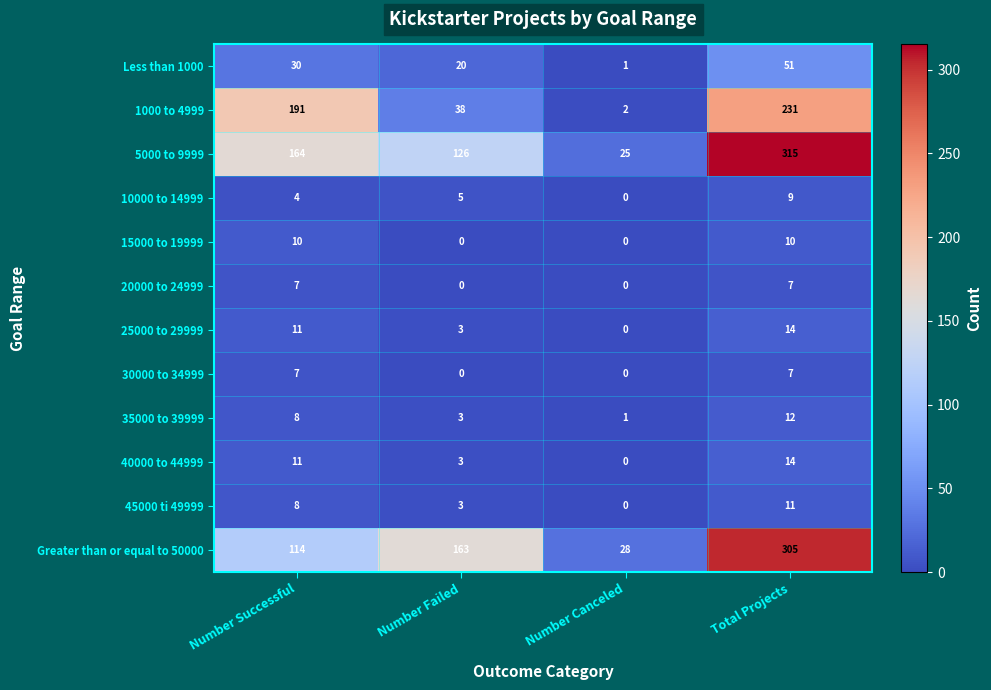

Rank the categories by Greater than or equal to 50000 value from lowest to highest.

Number Canceled, Number Successful, Number Failed, Total Projects